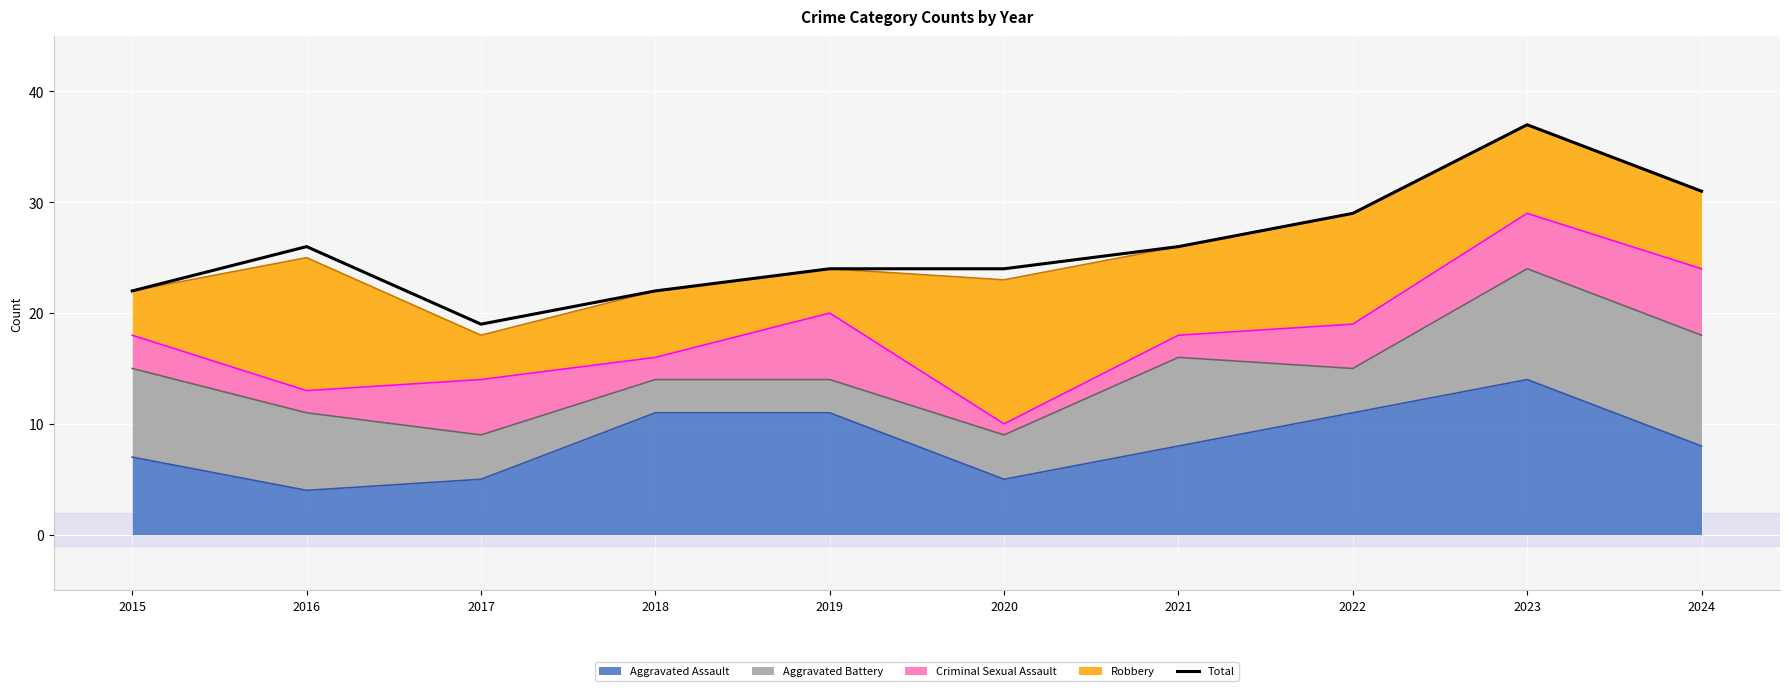

What is the difference between the values at 2019 and 2016?

2